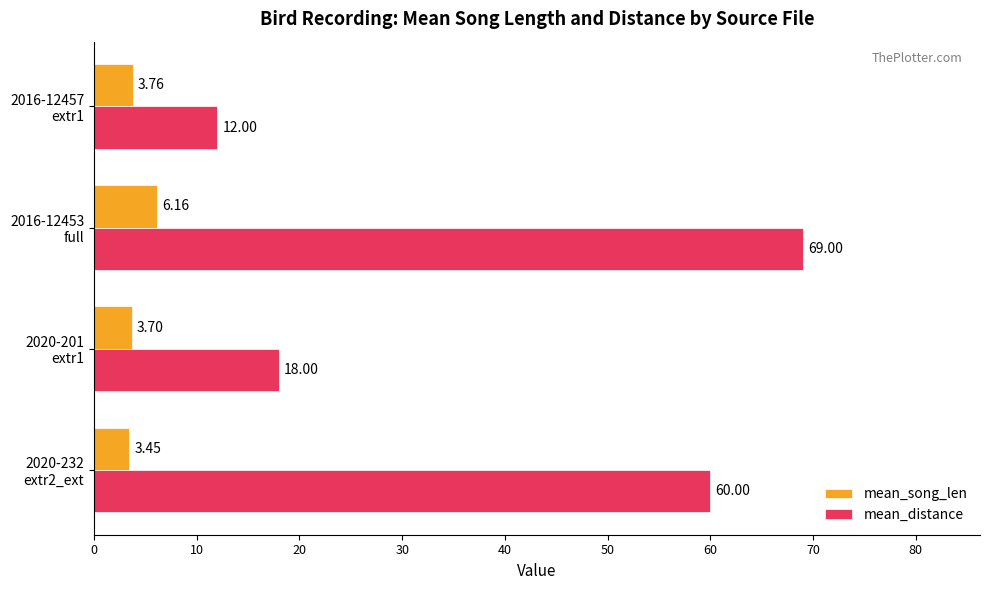

What is the difference between the maximum and minimum values in the mean_distance series?

57.0